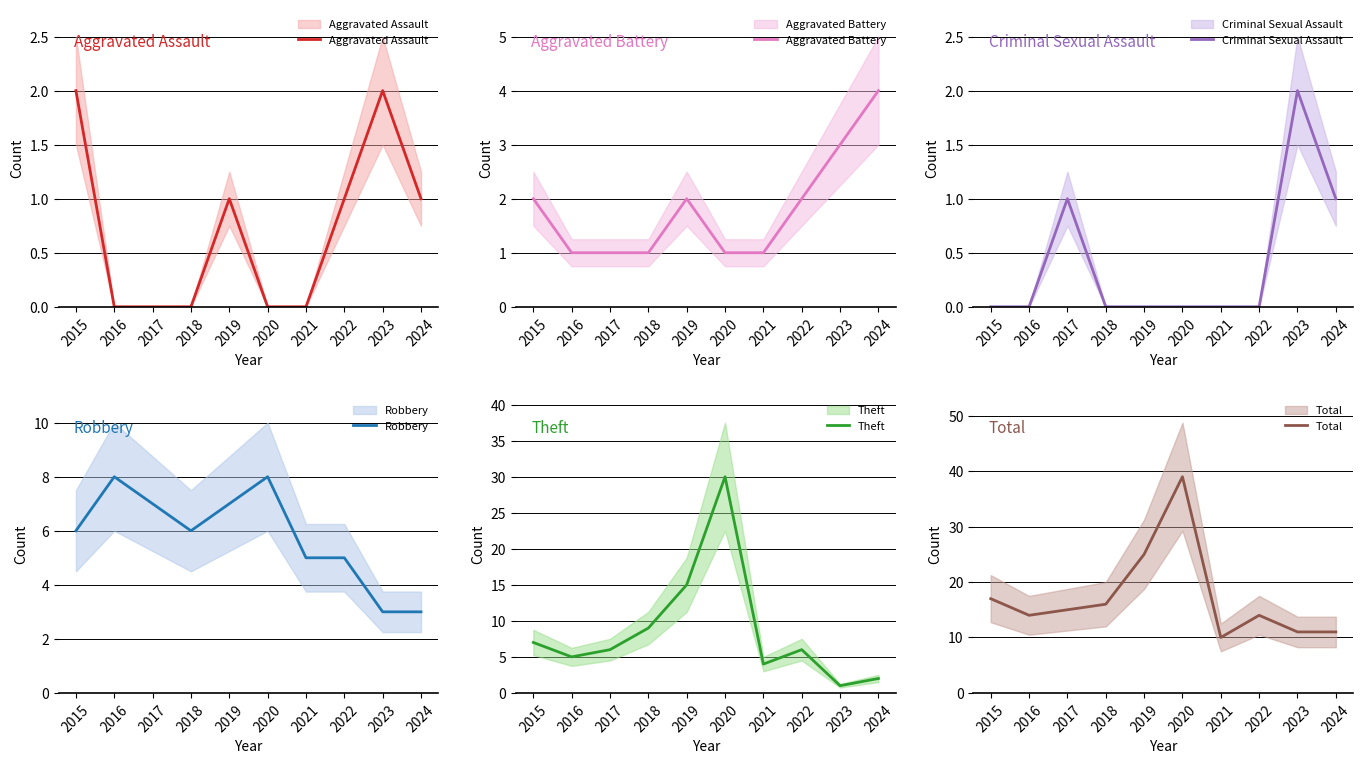

Where is the first local minimum for Total?

2016